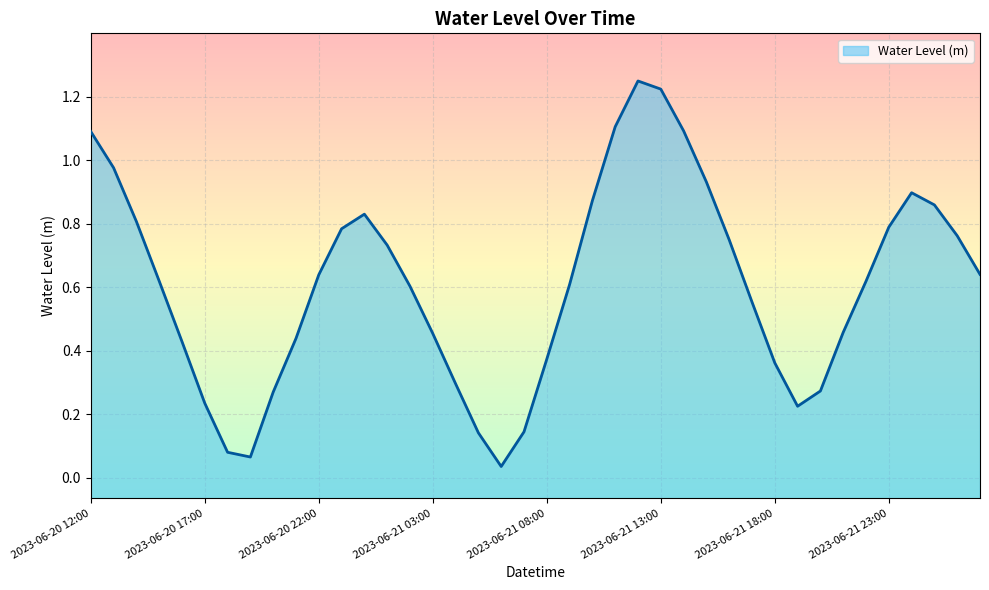

Rank the categories by value from lowest to highest.

2023-06-21 06:00, 2023-06-20 19:00, 2023-06-20 18:00, 2023-06-21 05:00, 2023-06-21 07:00, 2023-06-21 19:00, 2023-06-20 17:00, 2023-06-20 20:00, 2023-06-21 20:00, 2023-06-21 04:00, 2023-06-21 18:00, 2023-06-21 08:00, 2023-06-20 16:00, 2023-06-20 21:00, 2023-06-21 03:00, 2023-06-21 21:00, 2023-06-21 17:00, 2023-06-21 02:00, 2023-06-21 09:00, 2023-06-21 22:00, 2023-06-20 15:00, 2023-06-20 22:00, 2023-06-22 03:00, 2023-06-21 01:00, 2023-06-21 16:00, 2023-06-22 02:00, 2023-06-20 23:00, 2023-06-21 23:00, 2023-06-20 14:00, 2023-06-21 00:00, 2023-06-22 01:00, 2023-06-21 10:00, 2023-06-22 00:00, 2023-06-21 15:00, 2023-06-20 13:00, 2023-06-20 12:00, 2023-06-21 14:00, 2023-06-21 11:00, 2023-06-21 13:00, 2023-06-21 12:00